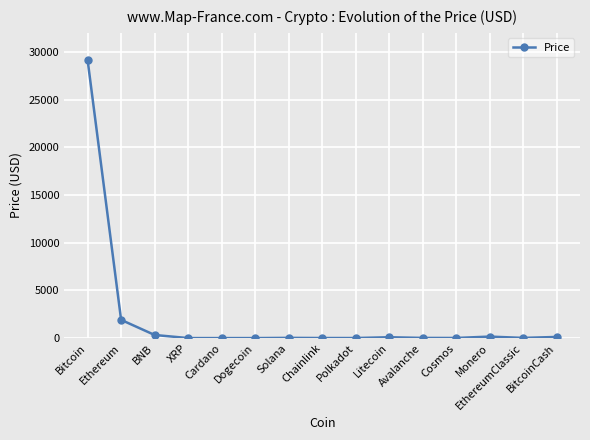

The chart shows a value of 118.6 at BitcoinCash. True or false?

True